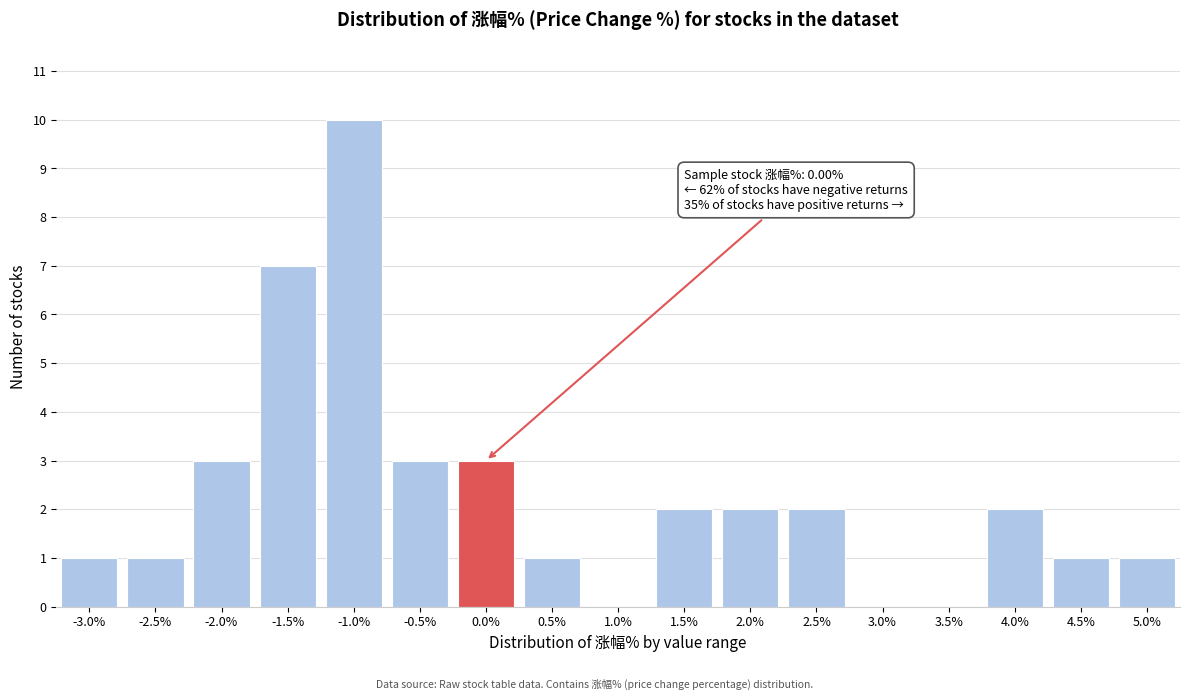

Which category has the highest value across all series?

-1.0%